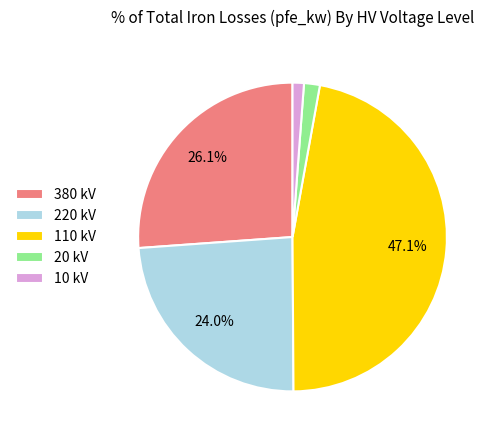

Do 20 kV and 380 kV together represent more than half of the pie?

No